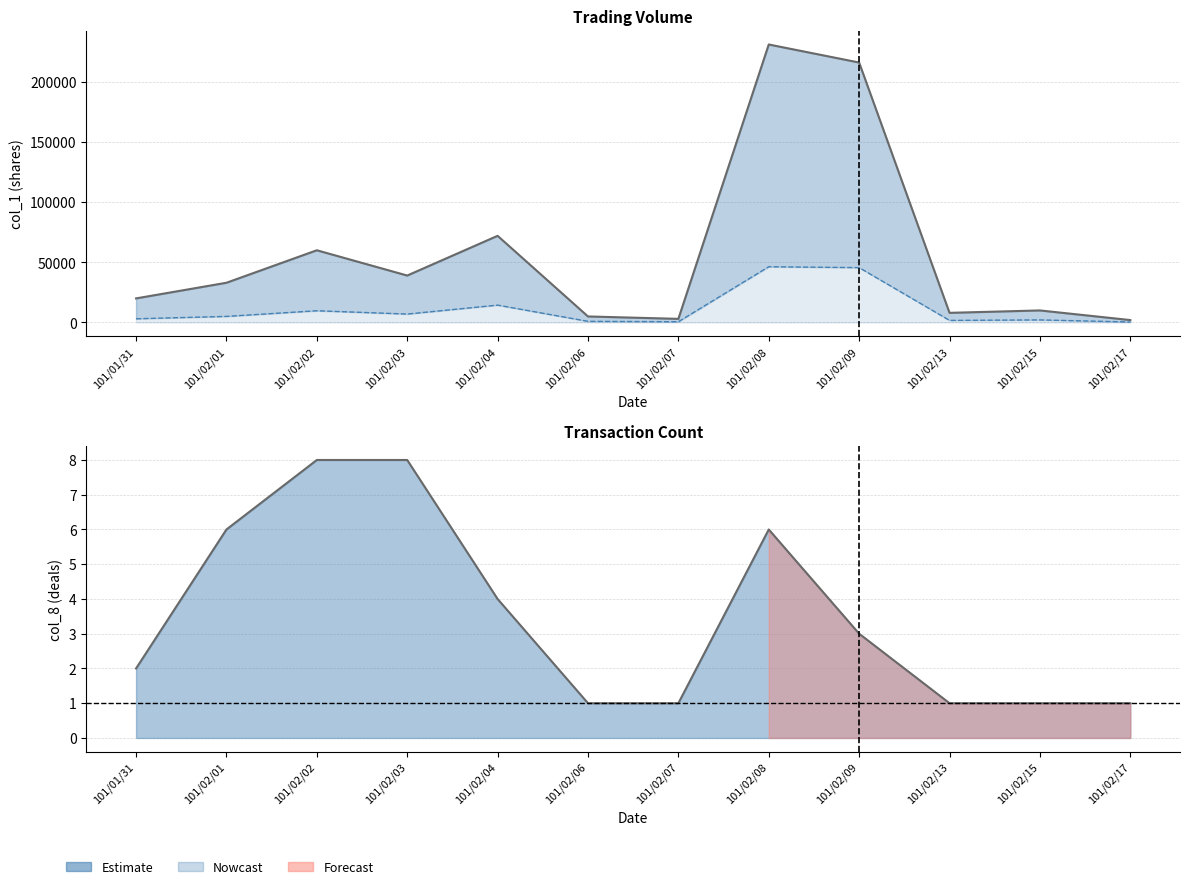

True or false: col_2/10 and col_1 line intersect in this chart.

False